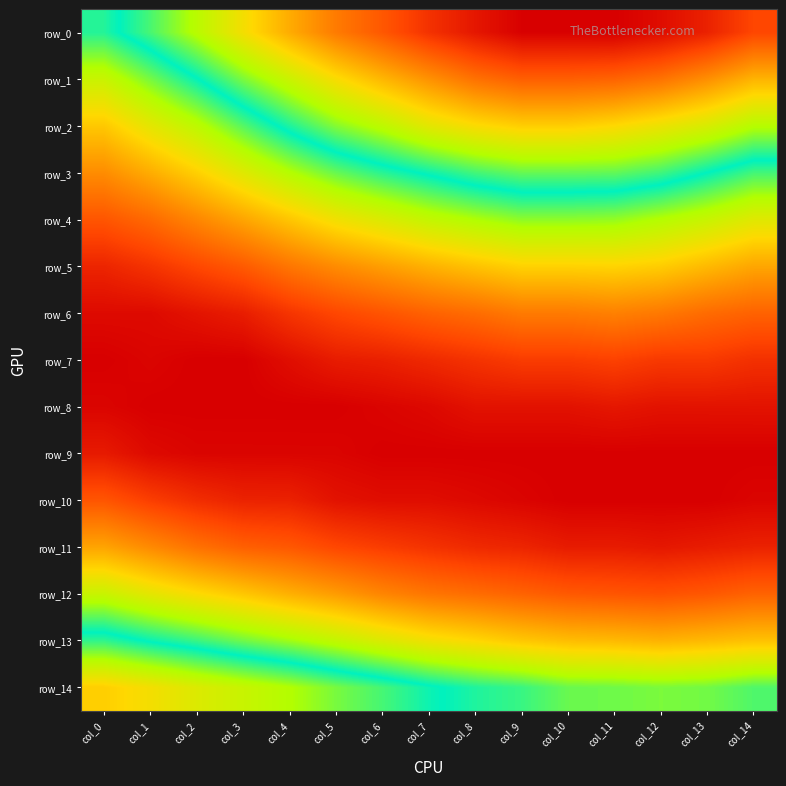

What is the difference between the highest and lowest values at col_2?

0.1